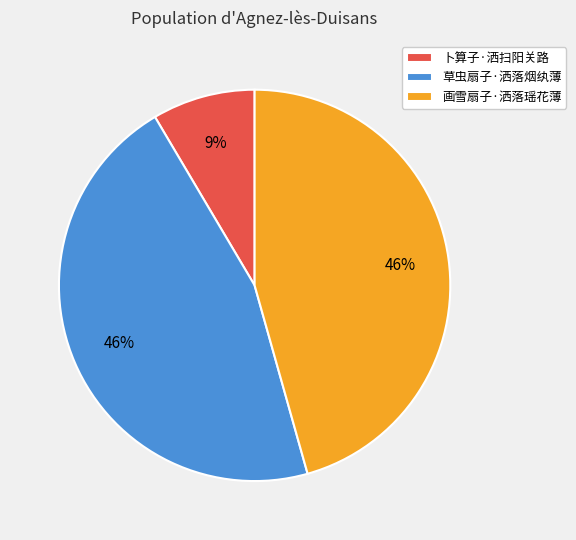

What is the ratio of the value at 画雪扇子·洒落瑶花薄 to the value at 草虫扇子·洒落烟纨薄?

1.0